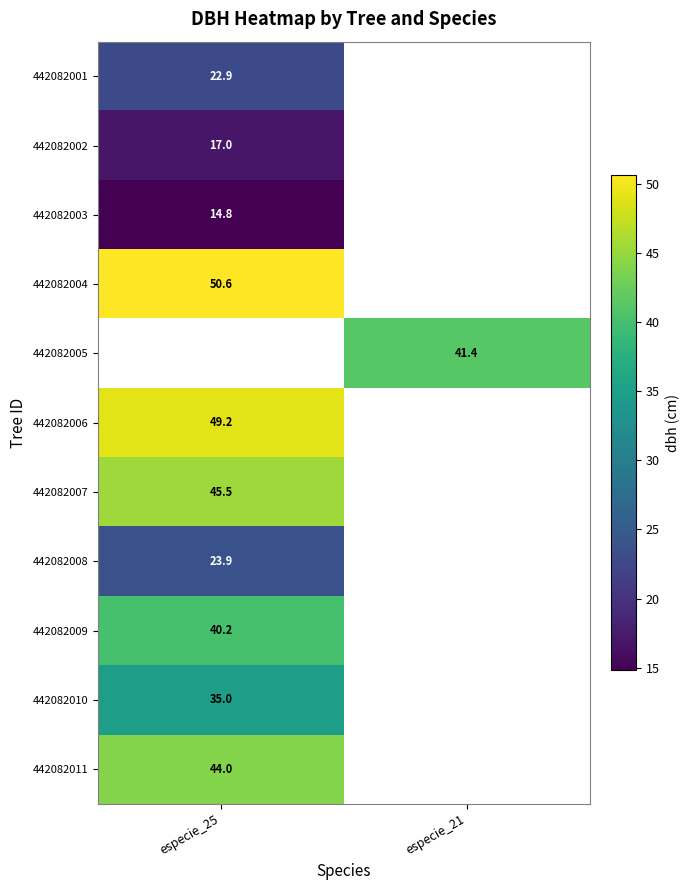

What is the spread (max minus min) of values at especie_25?

35.8